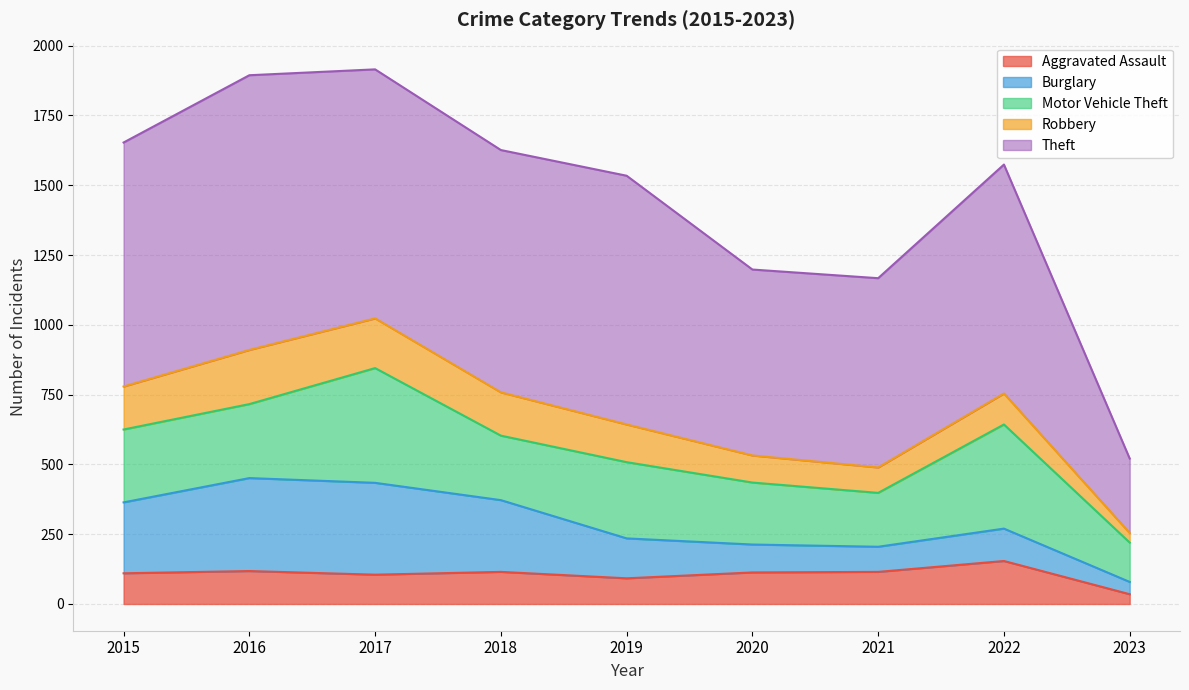

True or false: Motor Vehicle Theft has more than 1 interior local peaks.

True